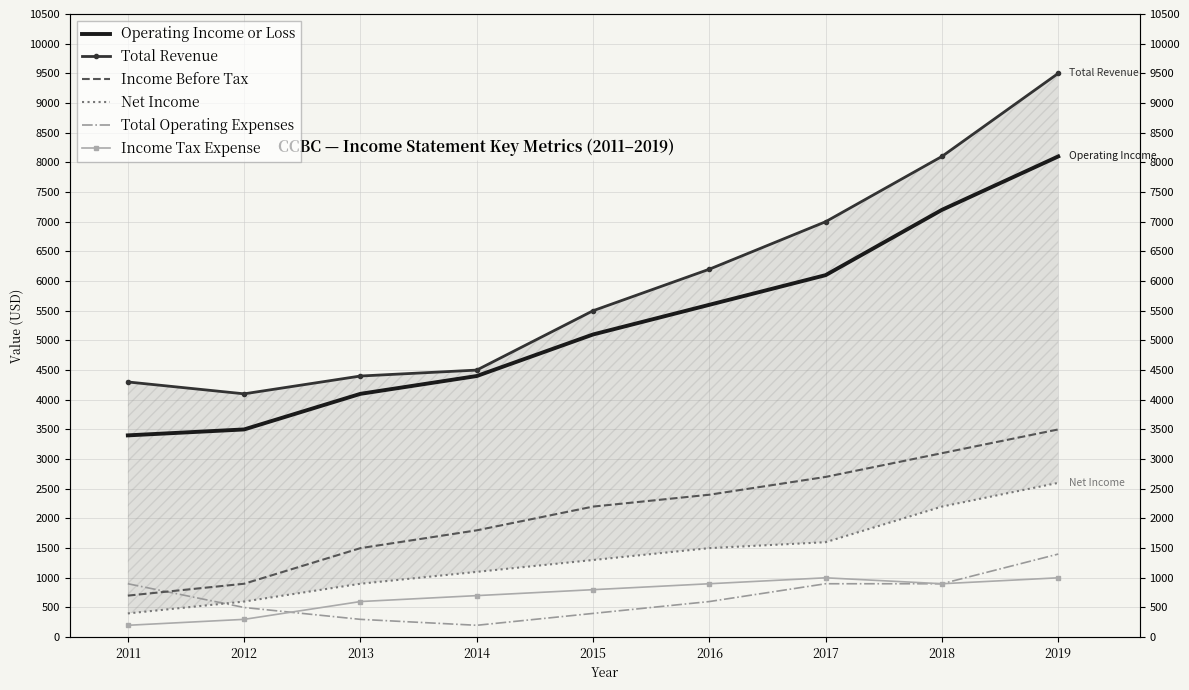

Read the Income Before Tax value at 2018.

3100